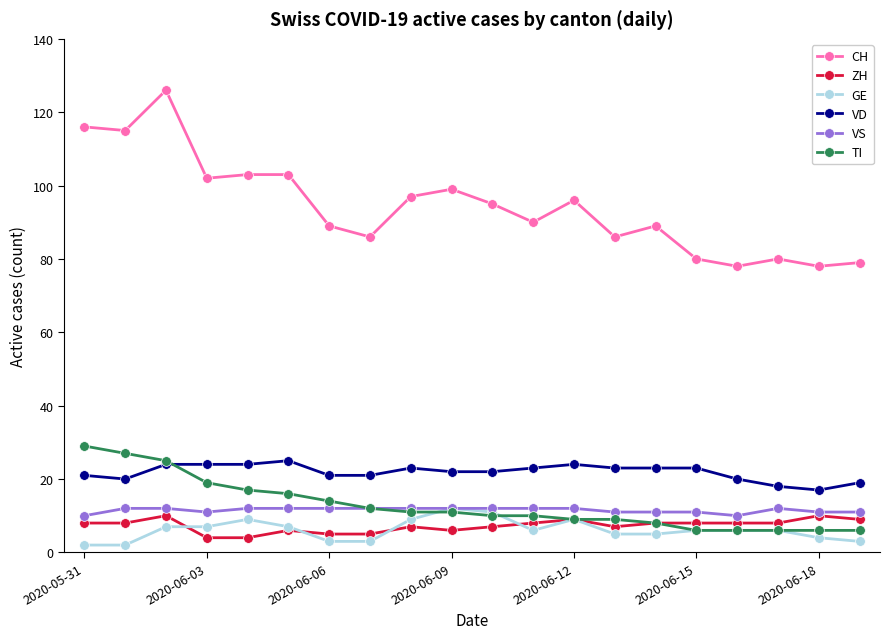

True or false: CH and GE cross at least once.

False